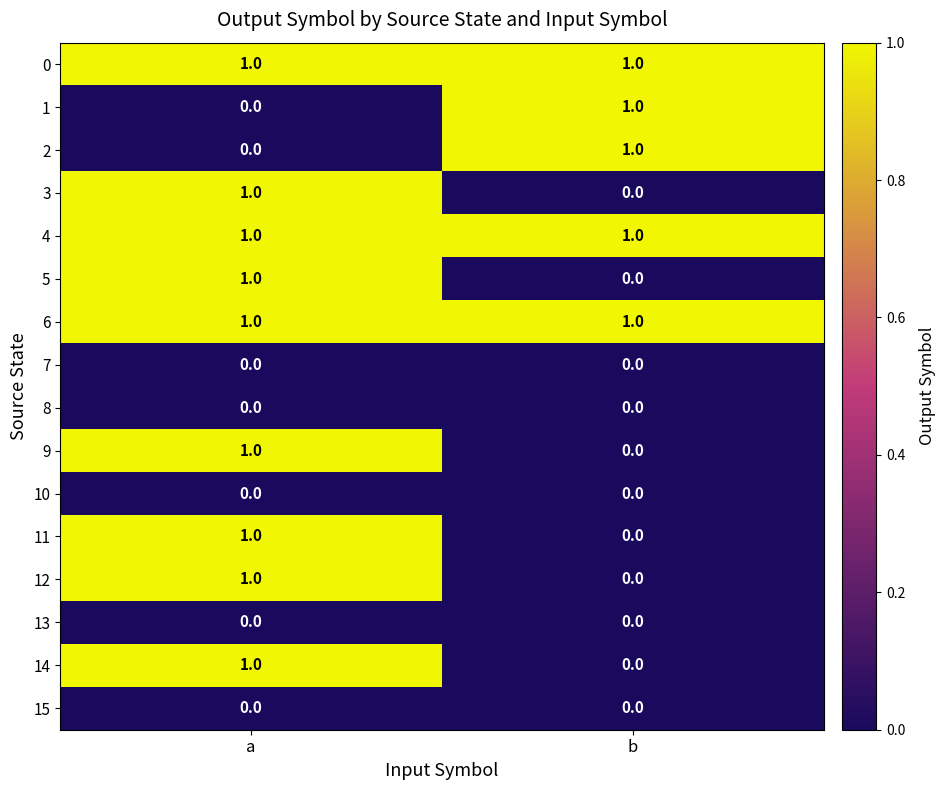

At how many categories does at least one series exceed 0?

2